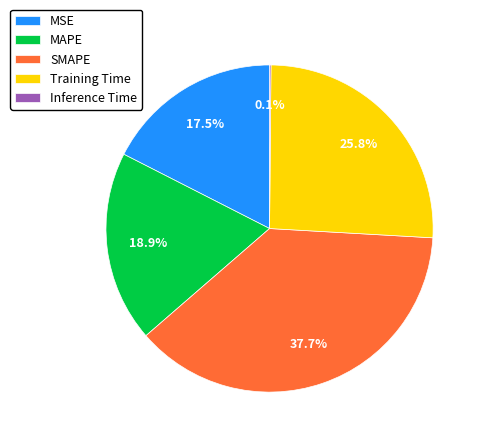

What percentage is the Training Time slice, to the nearest percent?

26%